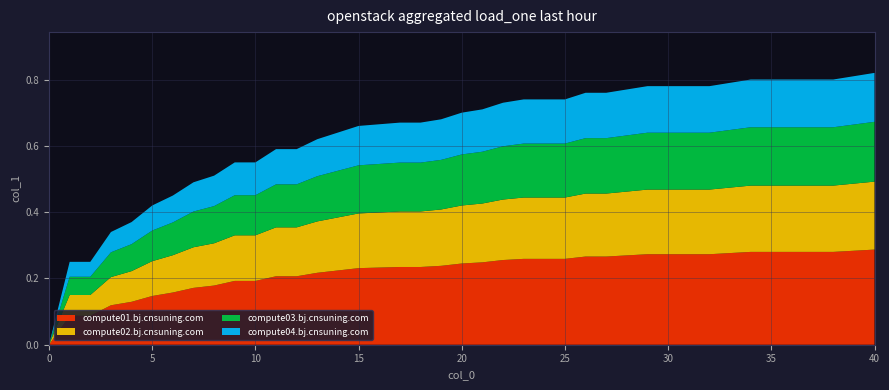

What are all the series names shown in the legend?

compute01.bj.cnsuning.com, compute02.bj.cnsuning.com, compute03.bj.cnsuning.com, compute04.bj.cnsuning.com